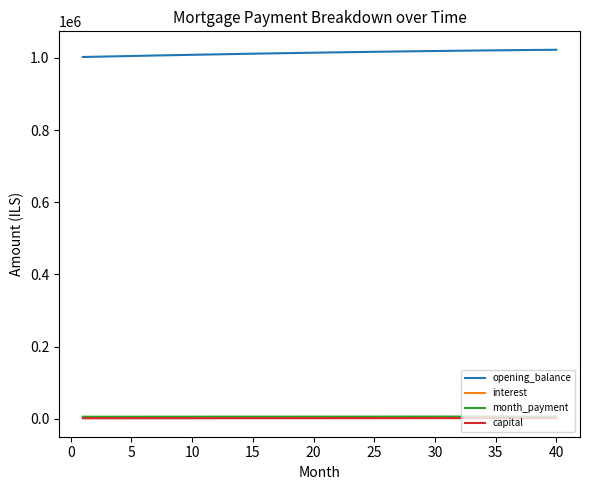

How many values in the capital series are below 1853?

20